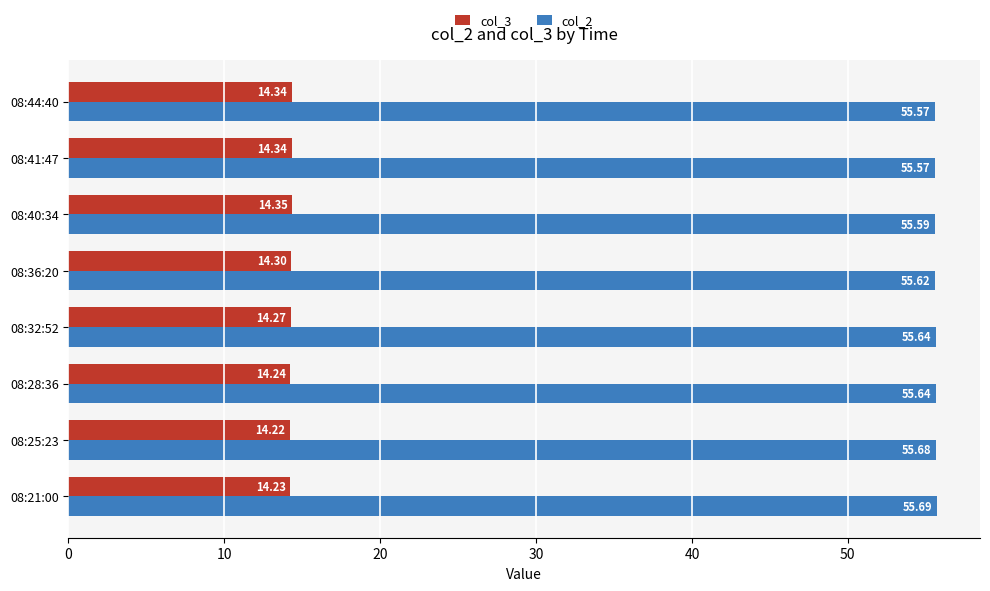

Is the value of col_2 at 08:32:52 greater than the value of col_3 at 08:21:00?

Yes